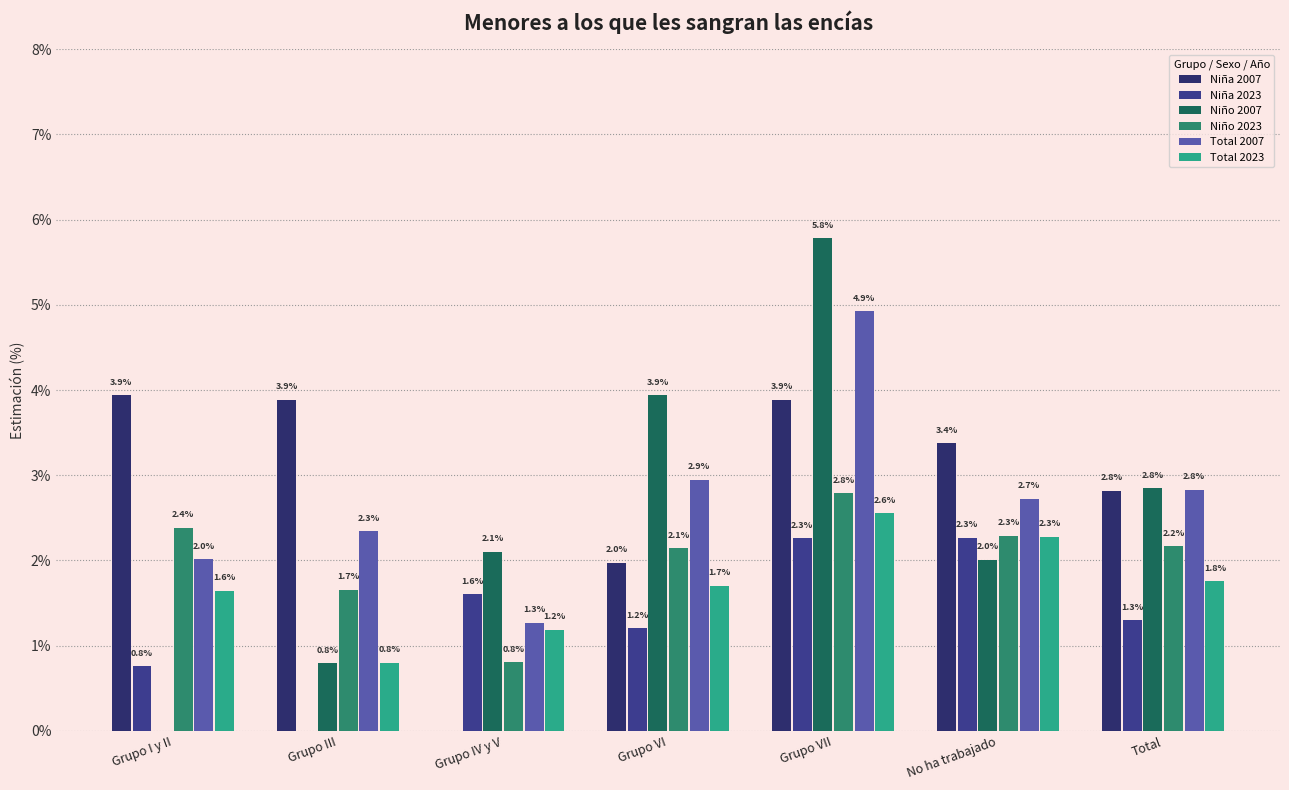

What is the difference between the maximum and minimum values in the Total 2007 series?

3.7